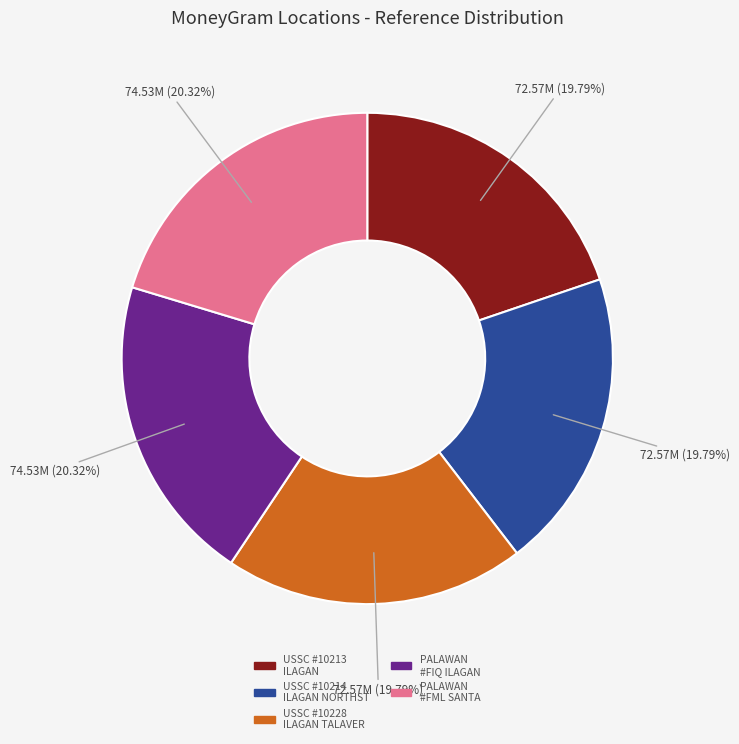

Is there a majority slice in this chart?

No